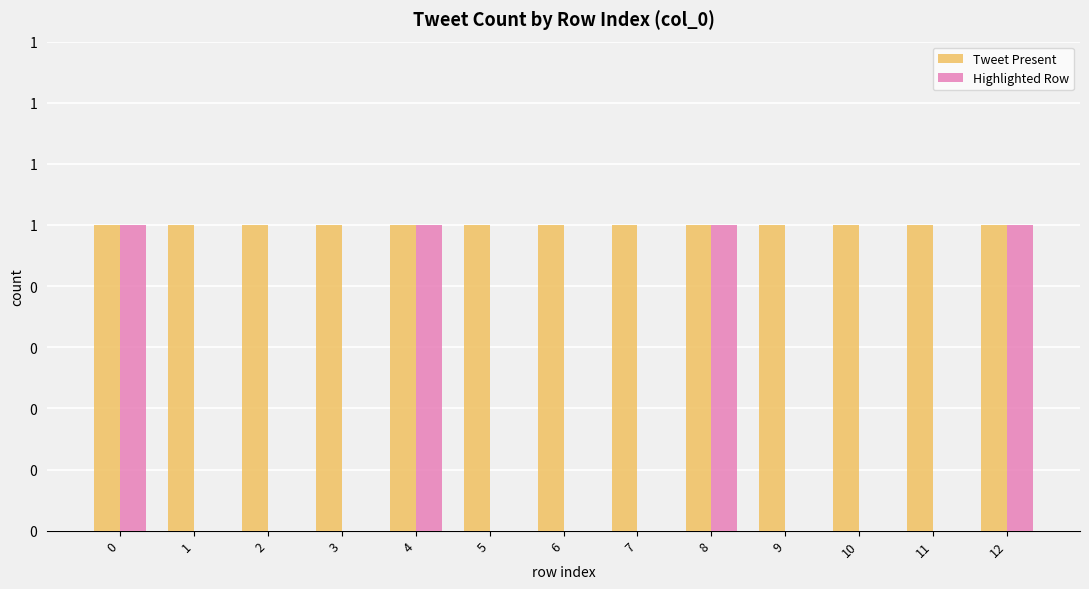

Which series has the largest total across all categories?

Tweet Present